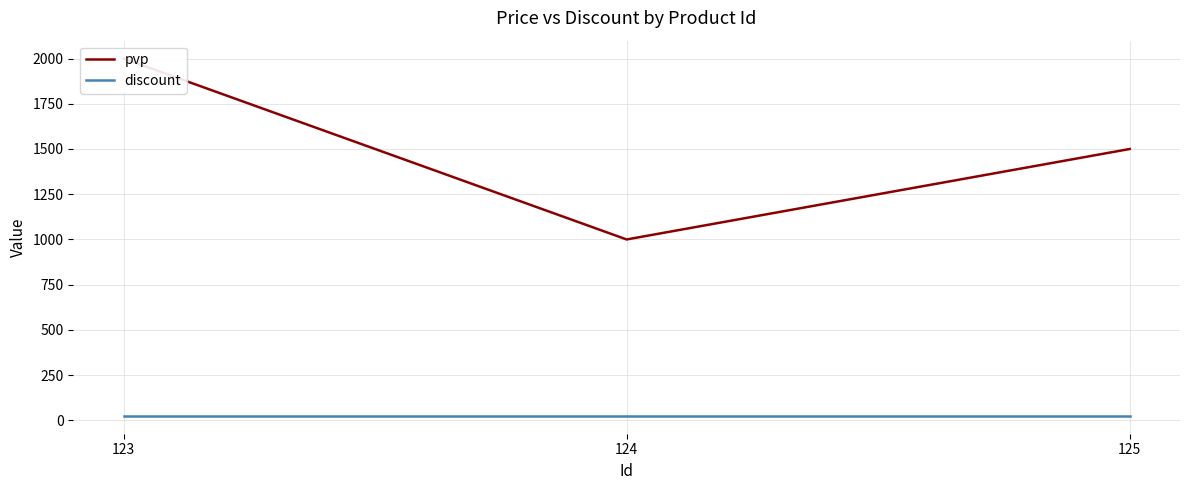

At which category is the sum across all series the highest?

123